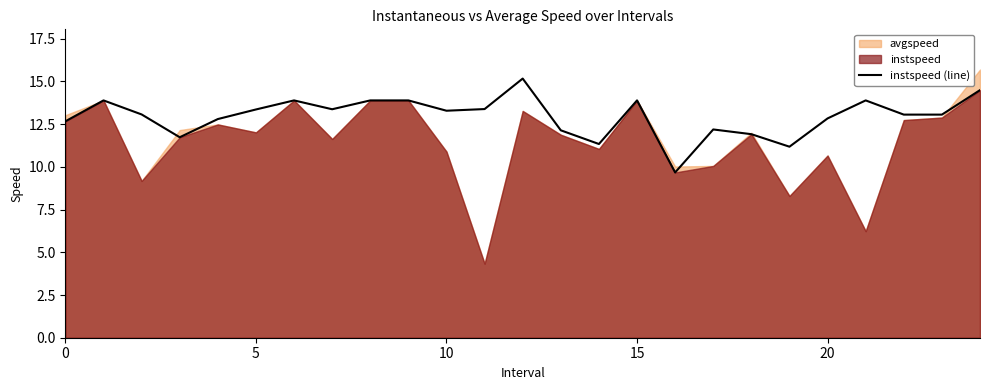

The chart shows a value of 18.4 at 22. True or false?

False